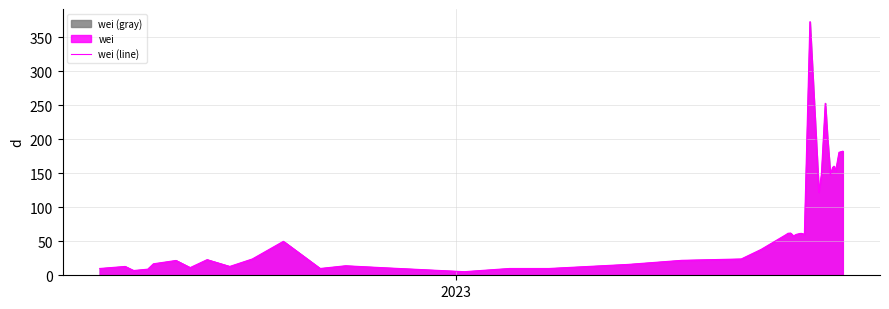

What is the maximum value shown in the chart?

373.1